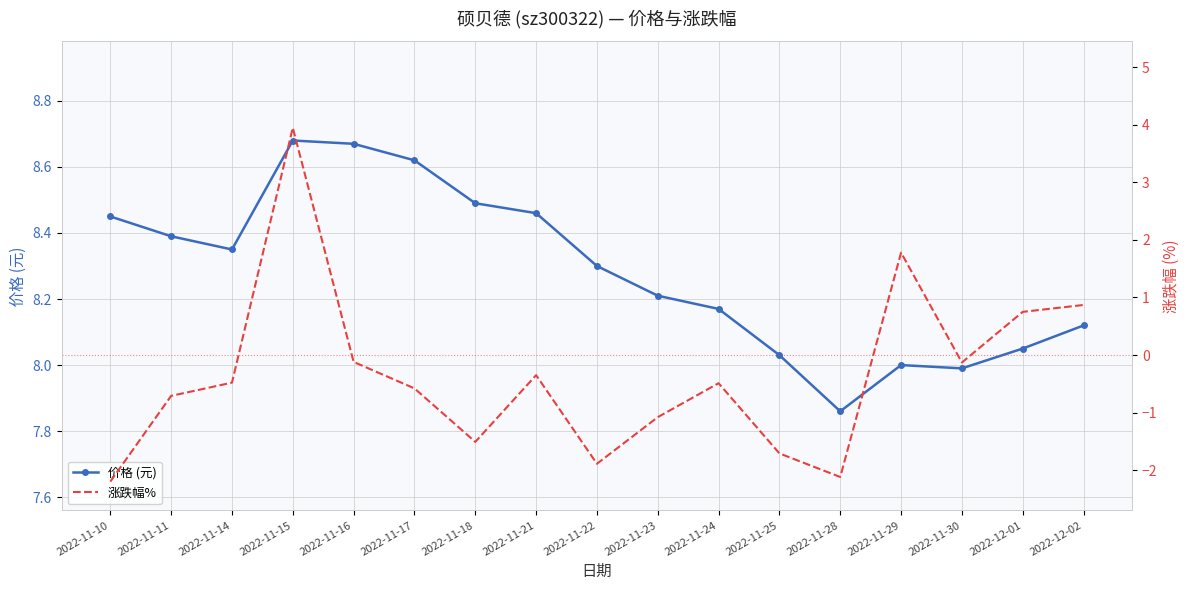

How many interior local valleys does the 价格 (元) series have?

3